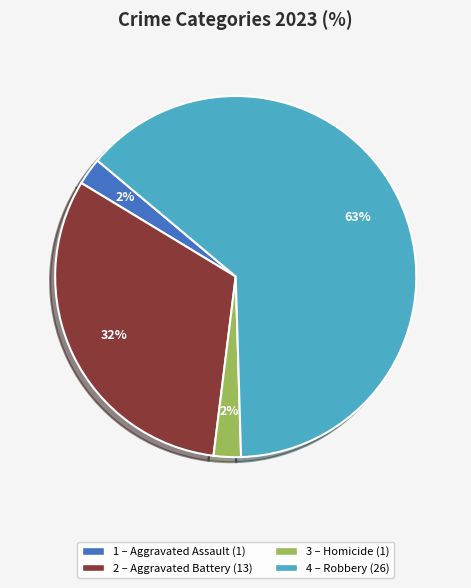

Count the number of slices in the pie.

4